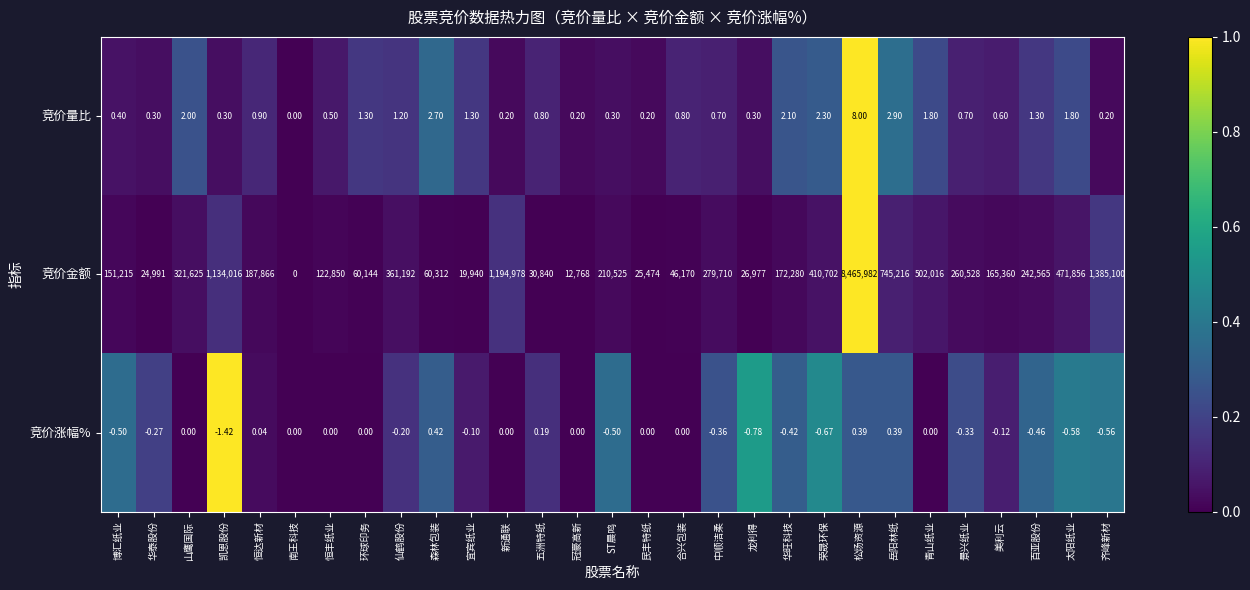

Which series has the largest range (max minus min)?

竞价金额